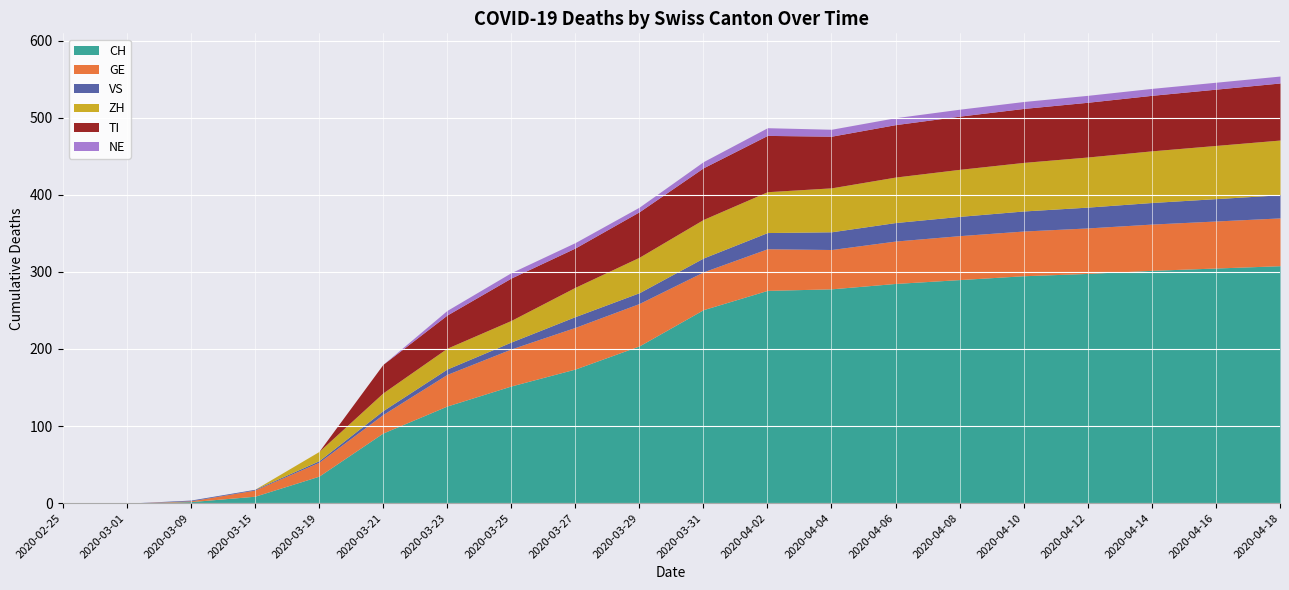

Is it true that GE equals 73 at 2020-04-04?

False